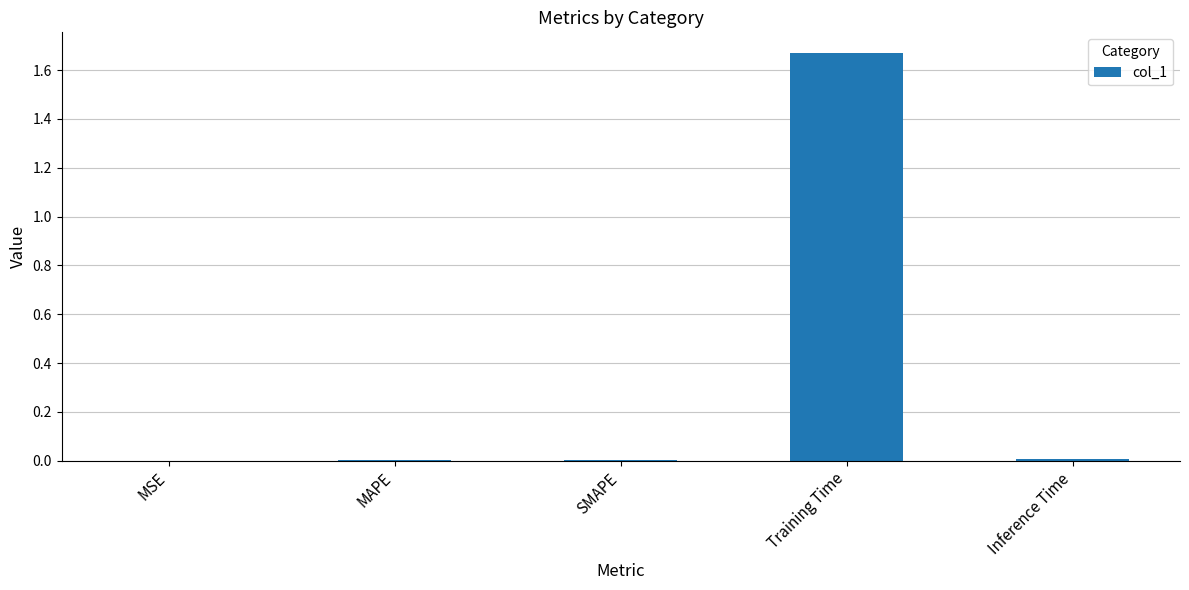

True or false: the data shows 0.0 at MSE.

True